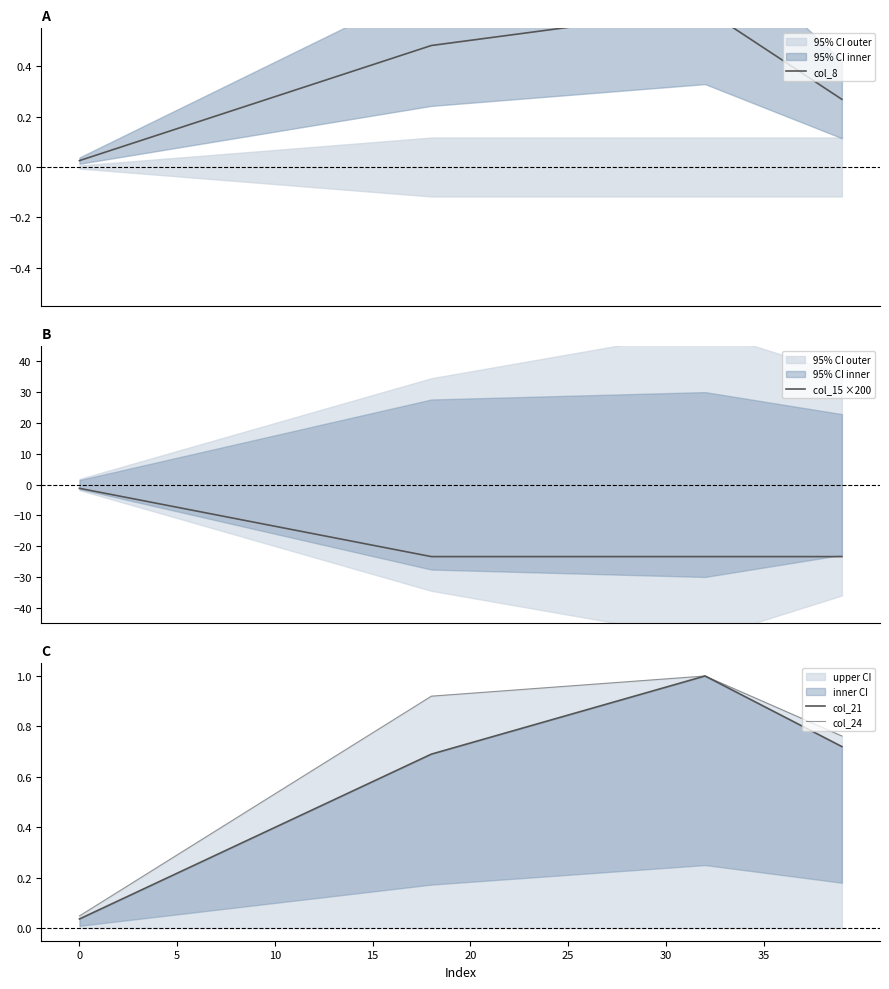

True or false: col_15 ×200 has a value of -19.7 at 15.

True